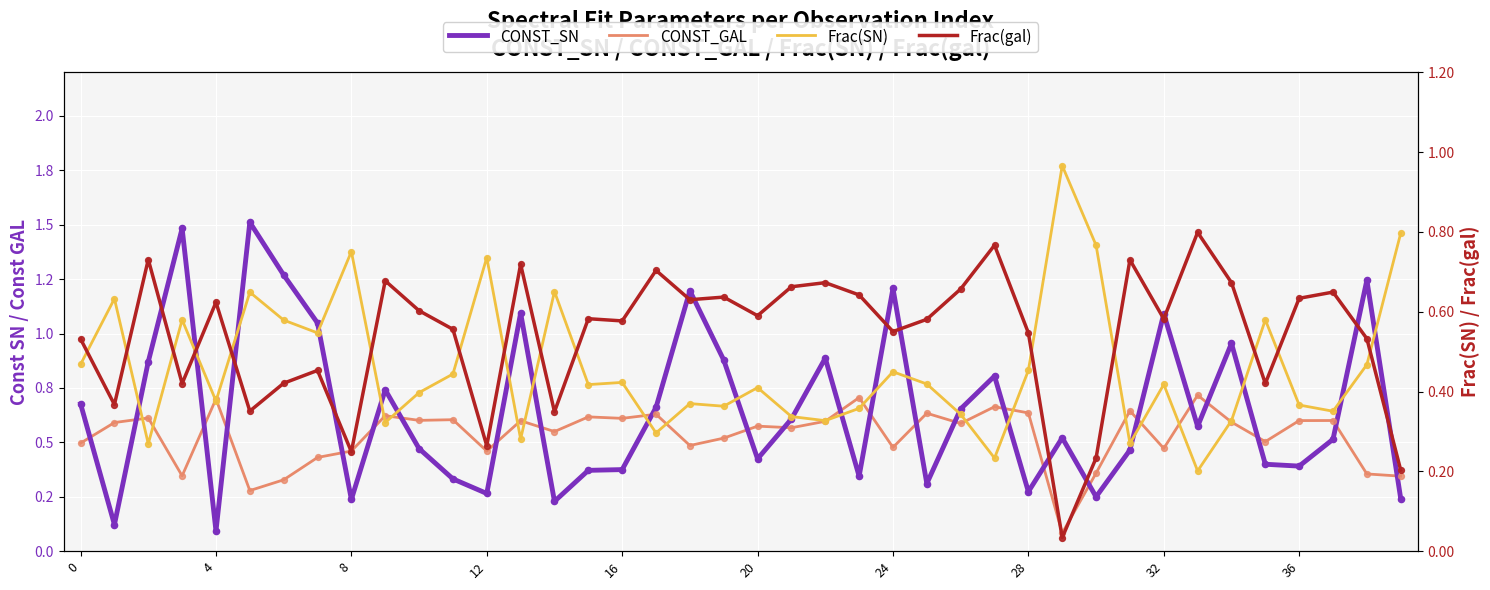

At how many categories does at least one series exceed 0?

40